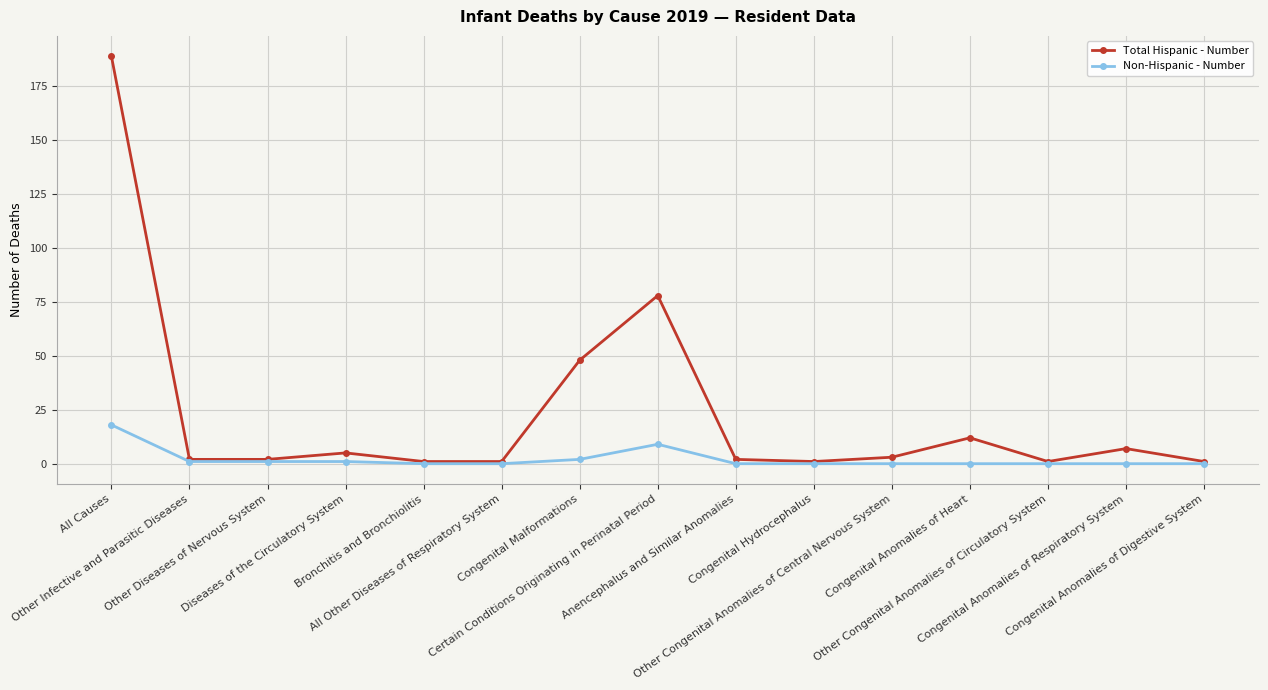

True or false: Non-Hispanic - Number has a value of -12 at Congenital Anomalies of Digestive System.

False